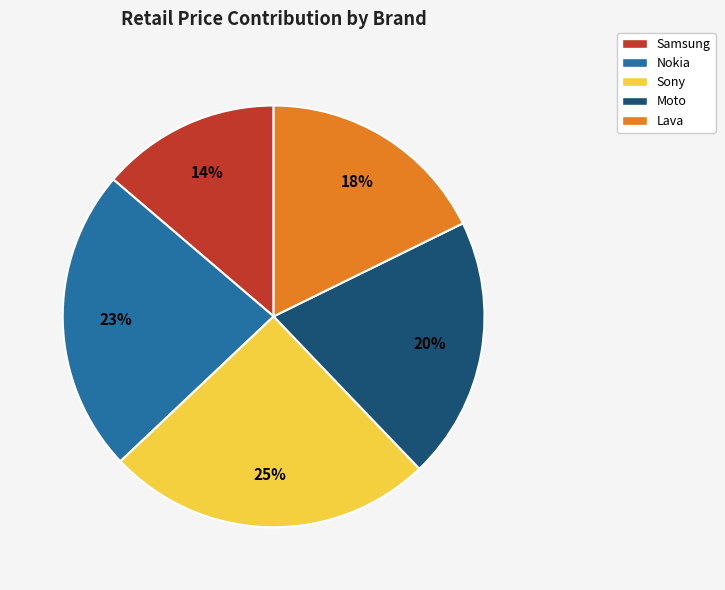

To the nearest percent, what portion does Moto represent?

20%